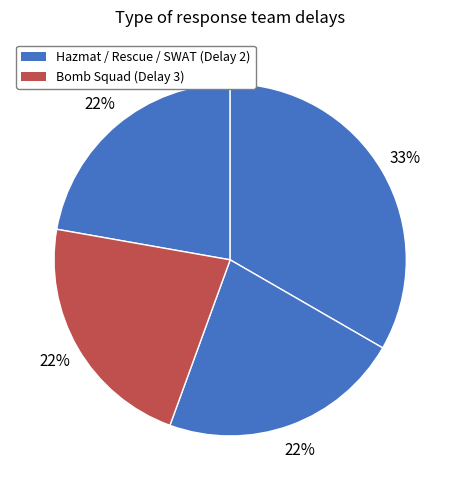

Count the number of slices in the pie.

4